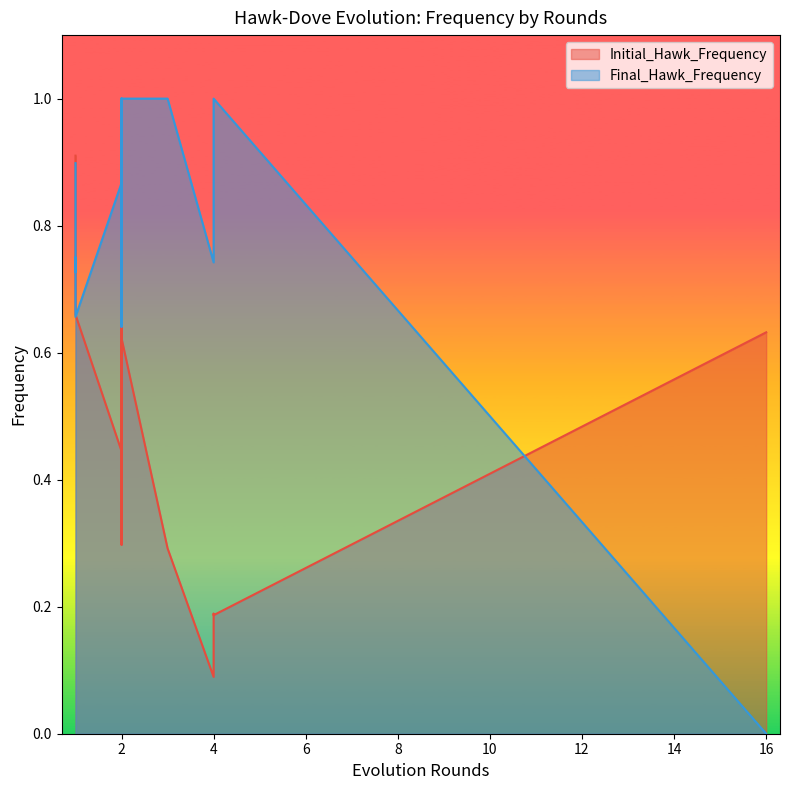

How many times do Initial_Hawk_Frequency and Final_Hawk_Frequency cross each other?

8